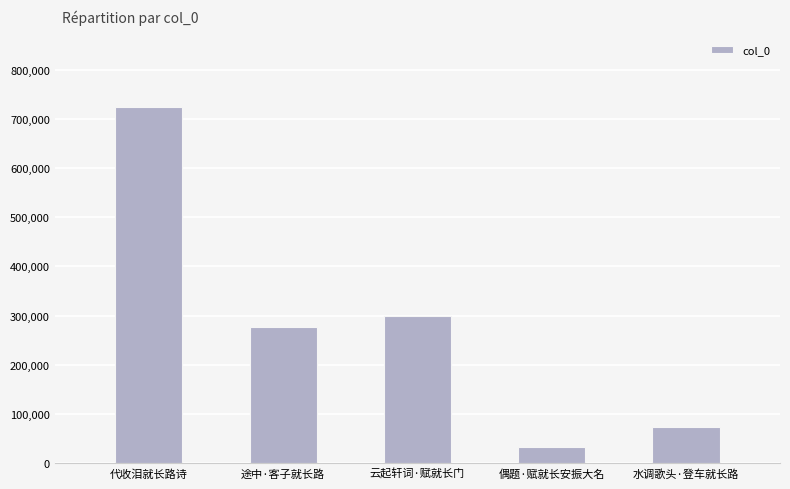

Rank the categories by value from highest to lowest.

代收泪就长路诗, 云起轩词·赋就长门, 途中·客子就长路, 水调歌头·登车就长路, 偶题·赋就长安振大名